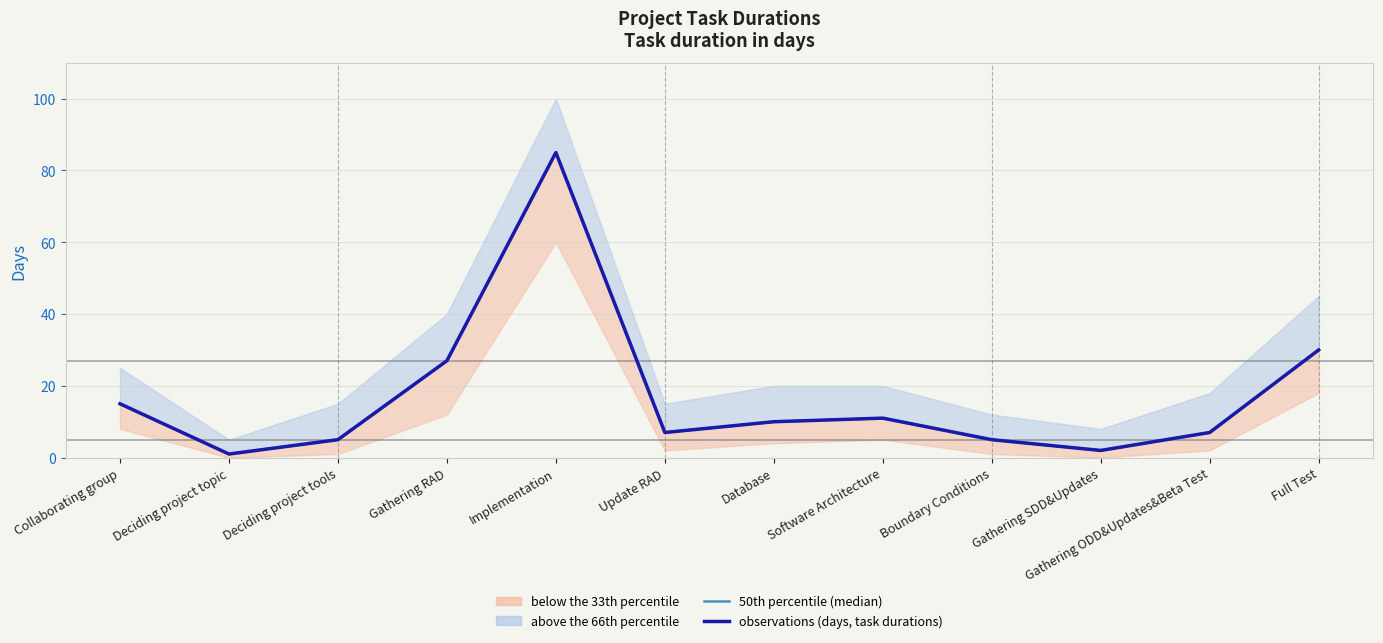

Is this an area chart (filled region under the line)?

No